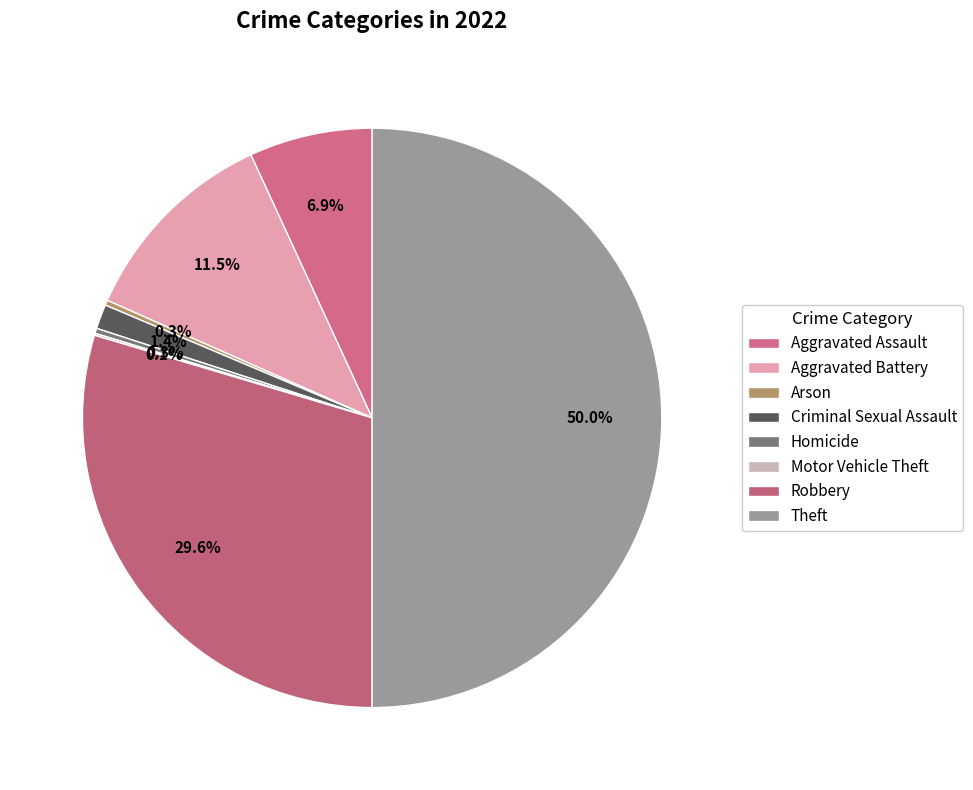

True or false: Homicide accounts for 1% of the total.

False